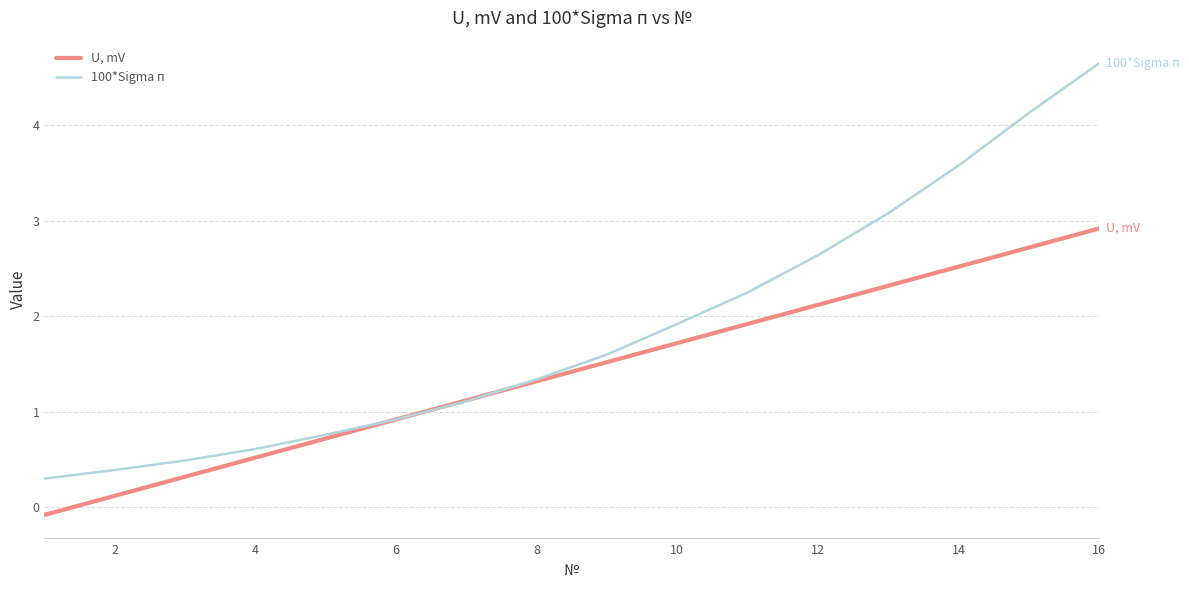

Rank the series by their maximum value, from lowest to highest.

U, mV, 100*Sigma п